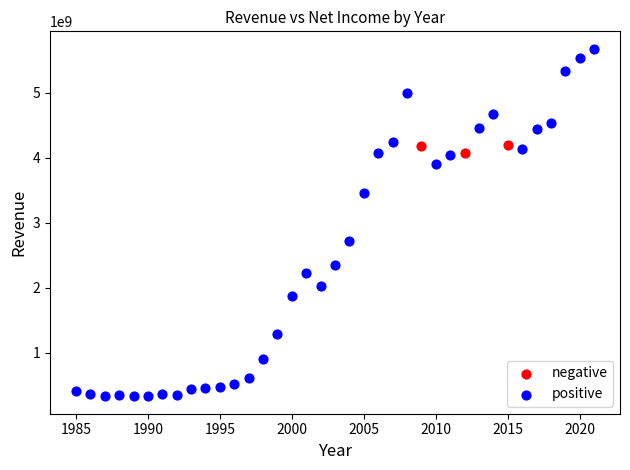

Which series reaches the minimum Y coordinate?

positive